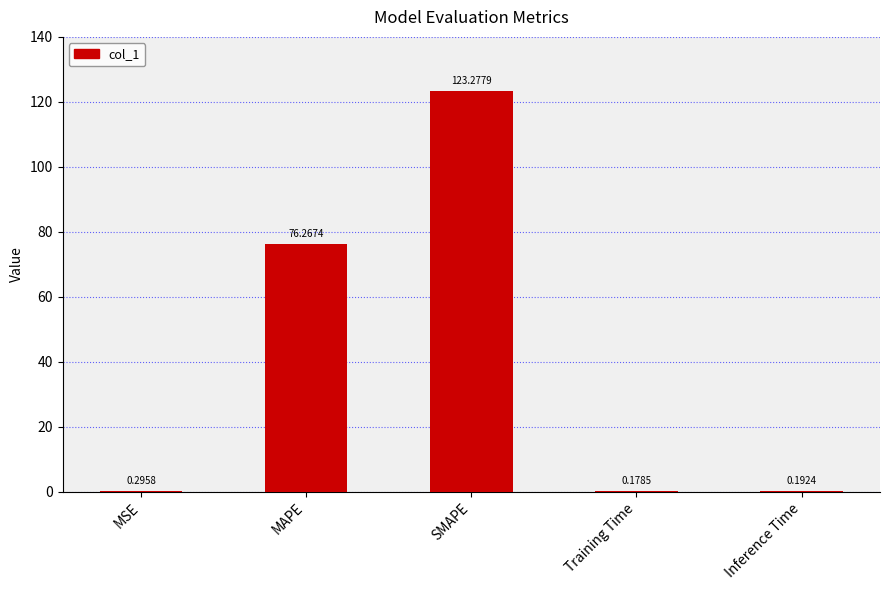

What is the sum of the values at Training Time and Inference Time?

0.4